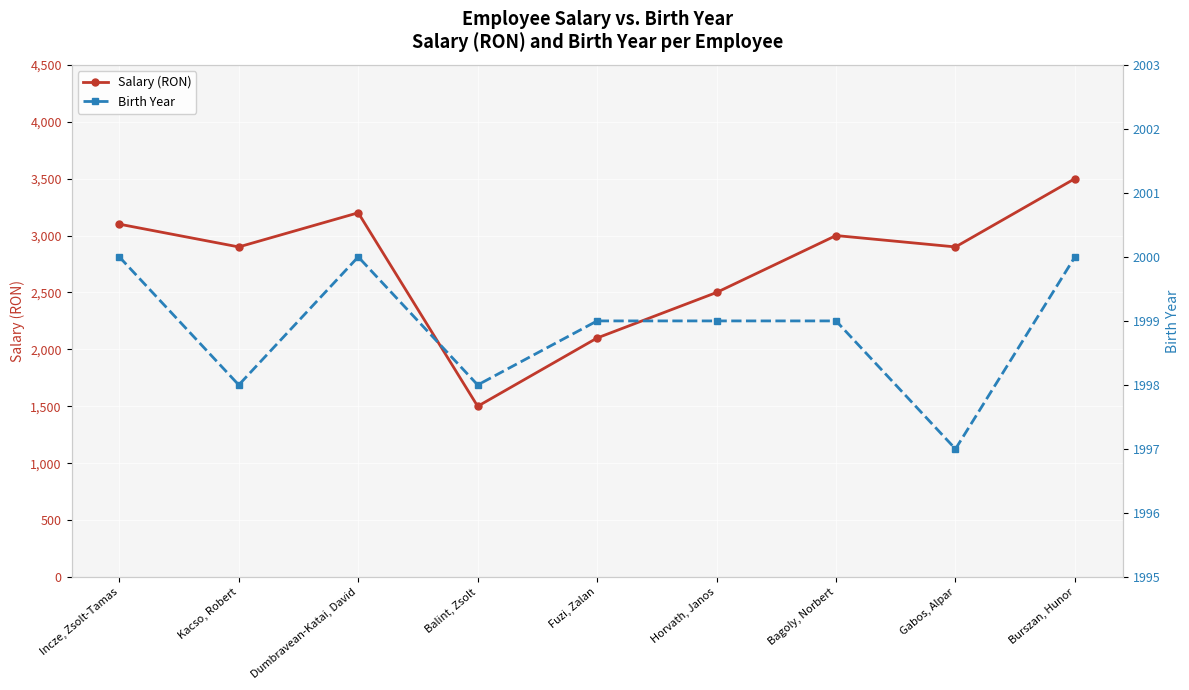

What is the sum of the Salary (RON) values at Horvath, Janos and Gabos, Alpar?

5400